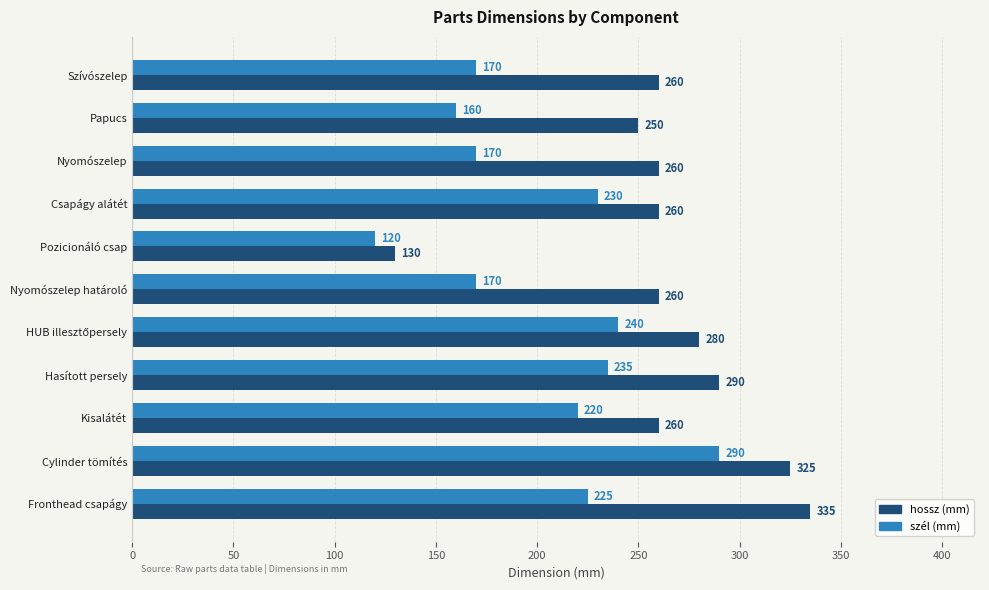

True or false: szél (mm) has a value of 230 at Csapágy alátét.

True